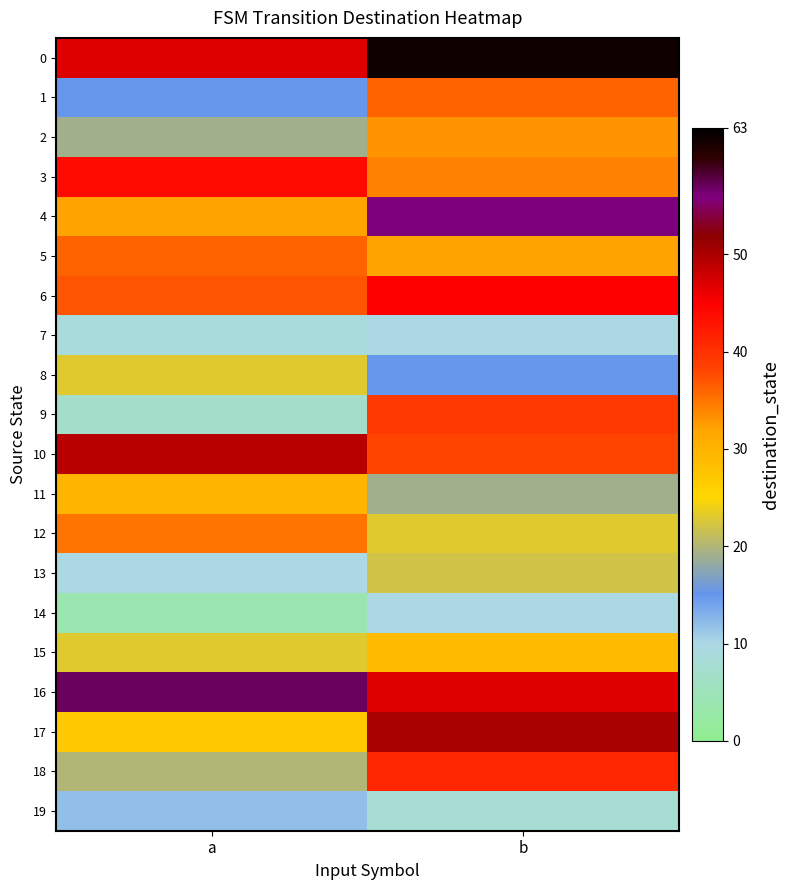

Reading right to left, extract all data points from this chart.

0: b=62	a=47
1: b=36	a=15
2: b=33	a=19
3: b=34	a=44
4: b=56	a=32
5: b=32	a=36
6: b=45	a=37
7: b=10	a=9
8: b=15	a=23
9: b=39	a=7
10: b=38	a=49
11: b=19	a=30
12: b=23	a=35
13: b=22	a=10
14: b=10	a=4
15: b=29	a=23
16: b=47	a=57
17: b=50	a=27
18: b=41	a=20
19: b=8	a=12